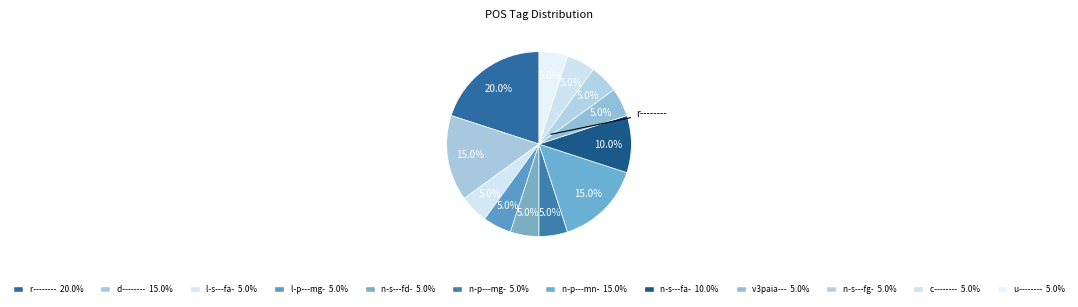

Count the number of slices in the pie.

12